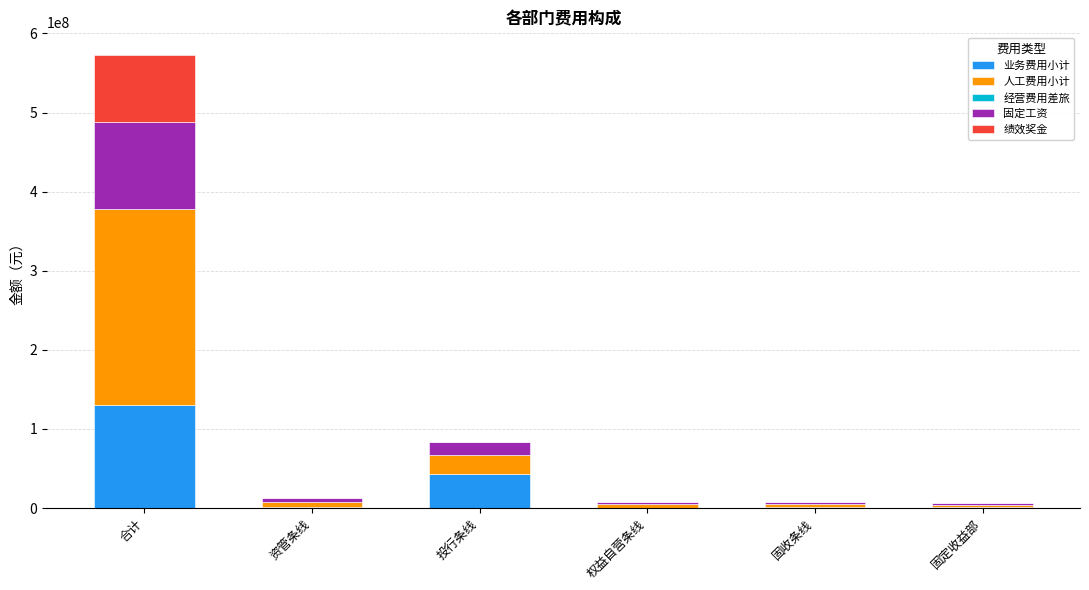

At which category is the sum across all series the highest?

合计